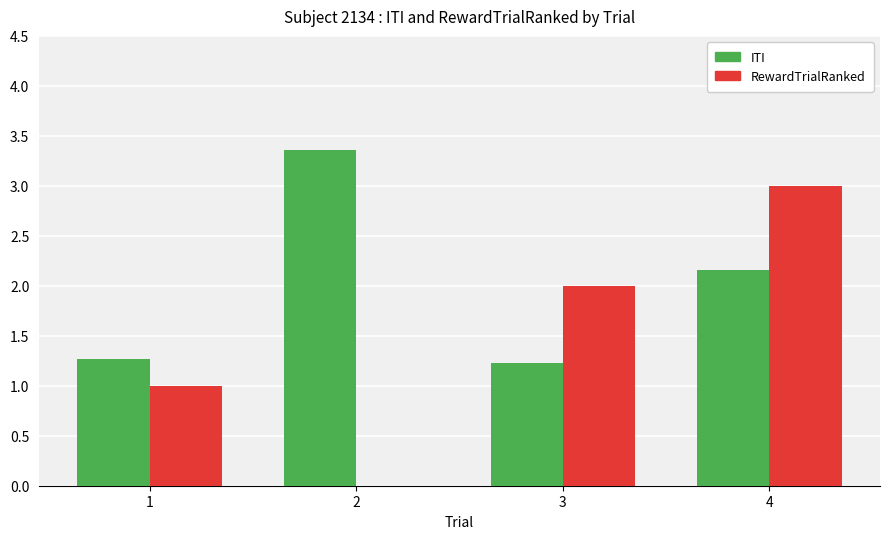

Count the number of categories in the chart.

4